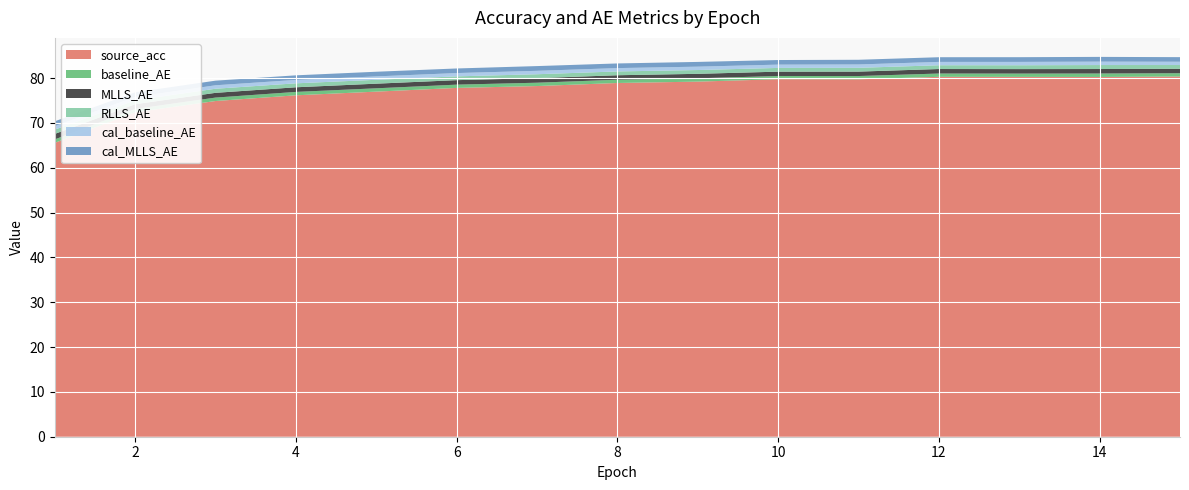

Reading right to left, extract all data points from this chart.

source_acc: 15=80.3	14=80.2	13=80.3	12=80.3	11=79.7	10=79.7	9=79.2	8=78.9	7=78.2	6=77.8	5=77.0	4=76.2	3=74.9	2=72.4	1=65.6
baseline_AE: 15=0.7	14=0.8	13=0.7	12=0.7	11=0.7	10=0.7	9=0.7	8=0.7	7=0.7	6=0.7	5=0.7	4=0.8	3=0.8	2=0.7	1=0.8
MLLS_AE: 15=1.0	14=1.0	13=1.0	12=1.0	11=1.0	10=1.0	9=1.0	8=1.0	7=1.0	6=1.0	5=1.0	4=1.0	3=1.1	2=1.1	1=1.2
RLLS_AE: 15=0.8	14=0.9	13=0.9	12=0.8	11=0.8	10=0.8	9=0.8	8=0.8	7=0.9	6=0.8	5=0.9	4=0.9	3=0.9	2=0.9	1=1.0
cal_baseline_AE: 15=0.7	14=0.8	13=0.7	12=0.7	11=0.8	10=0.7	9=0.8	8=0.7	7=0.8	6=0.7	5=0.8	4=0.8	3=0.8	2=0.7	1=0.8
cal_MLLS_AE: 15=1.0	14=1.1	13=1.1	12=1.0	11=1.0	10=1.0	9=1.1	8=1.0	7=1.1	6=1.0	5=1.0	4=1.0	3=1.0	2=1.0	1=1.1